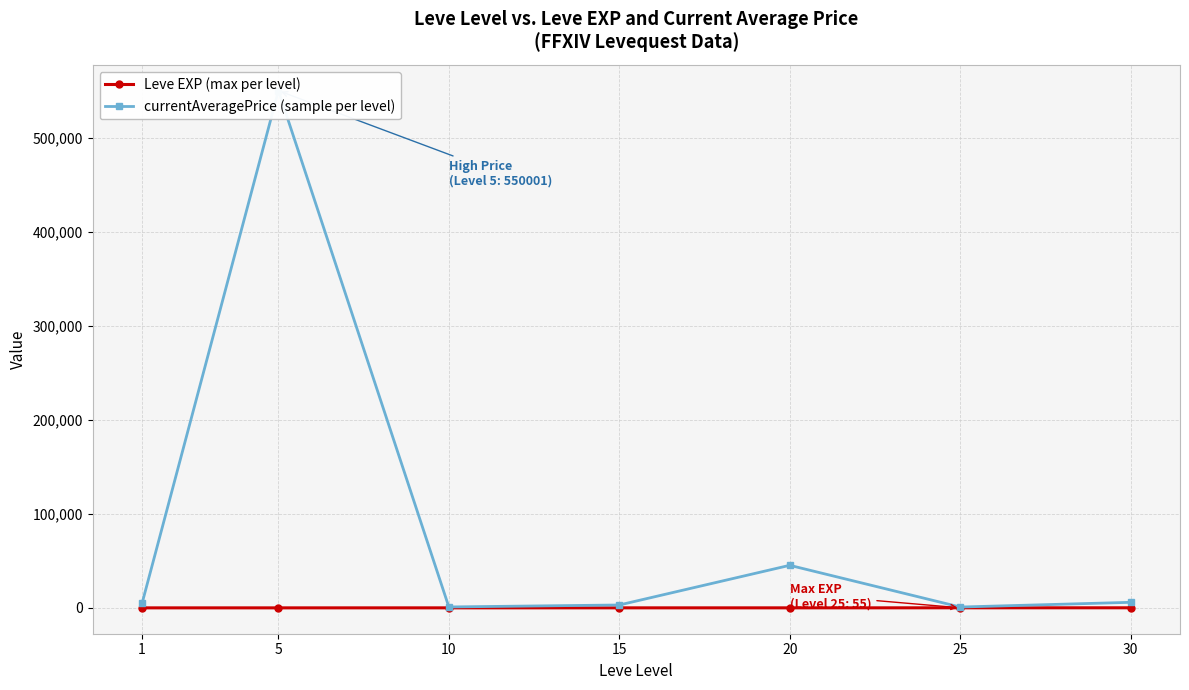

The Leve EXP (max per level) series shows 6.3 at 10. True or false?

False